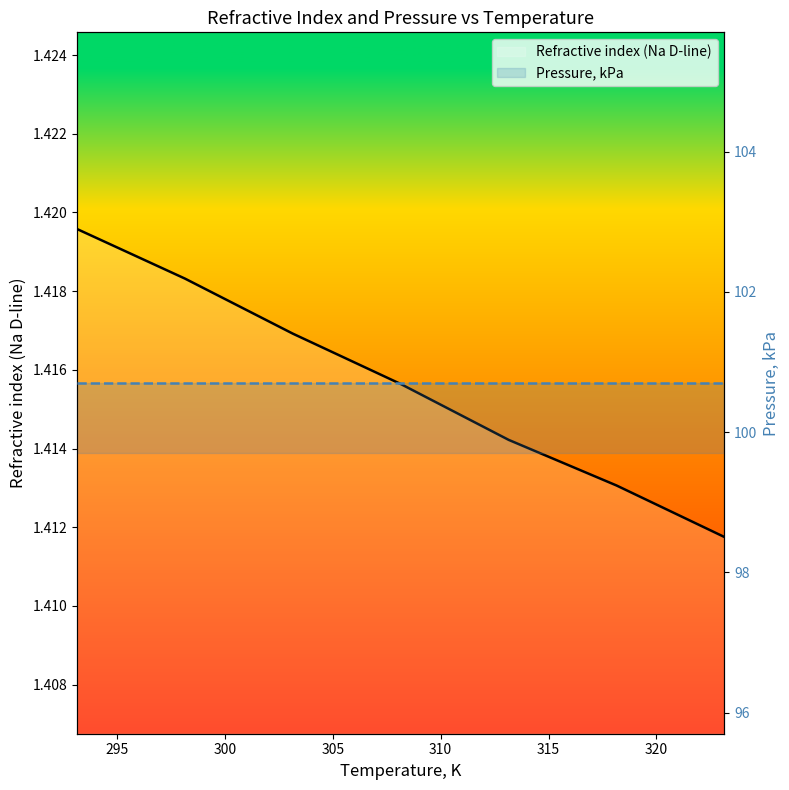

What is the value of the Pressure, kPa point at the 4th from the left?

100.7